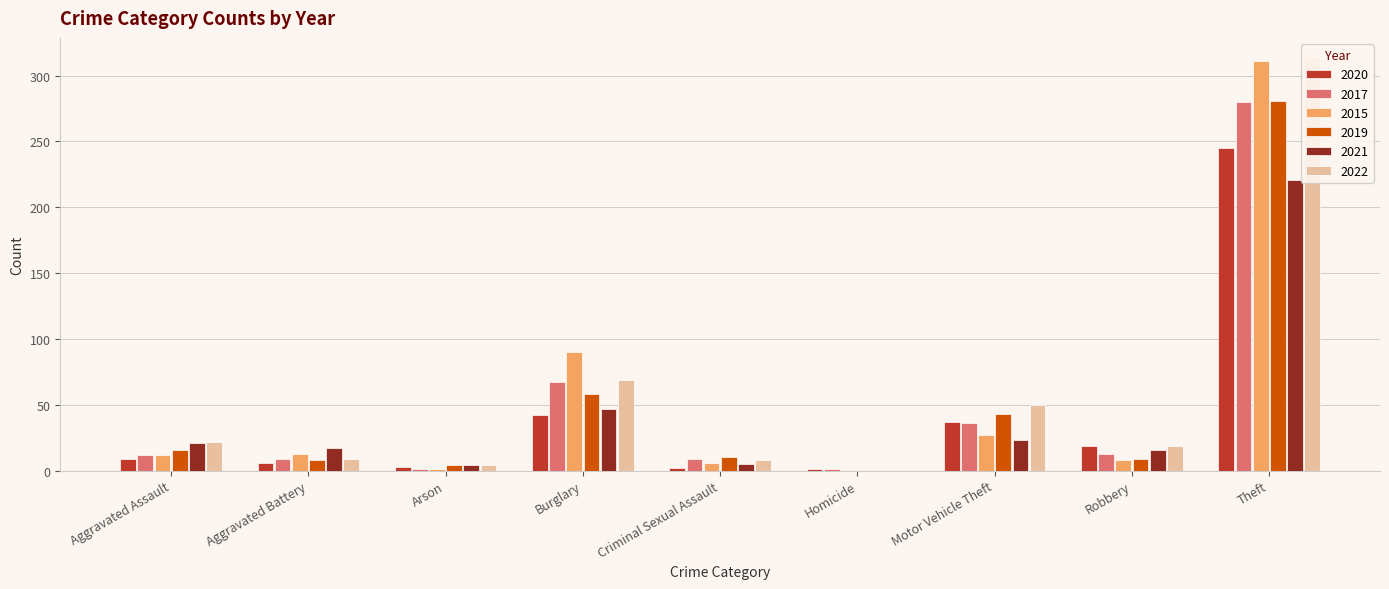

List the labels in order of 2015 value, smallest first.

Homicide, Arson, Criminal Sexual Assault, Robbery, Aggravated Assault, Aggravated Battery, Motor Vehicle Theft, Burglary, Theft